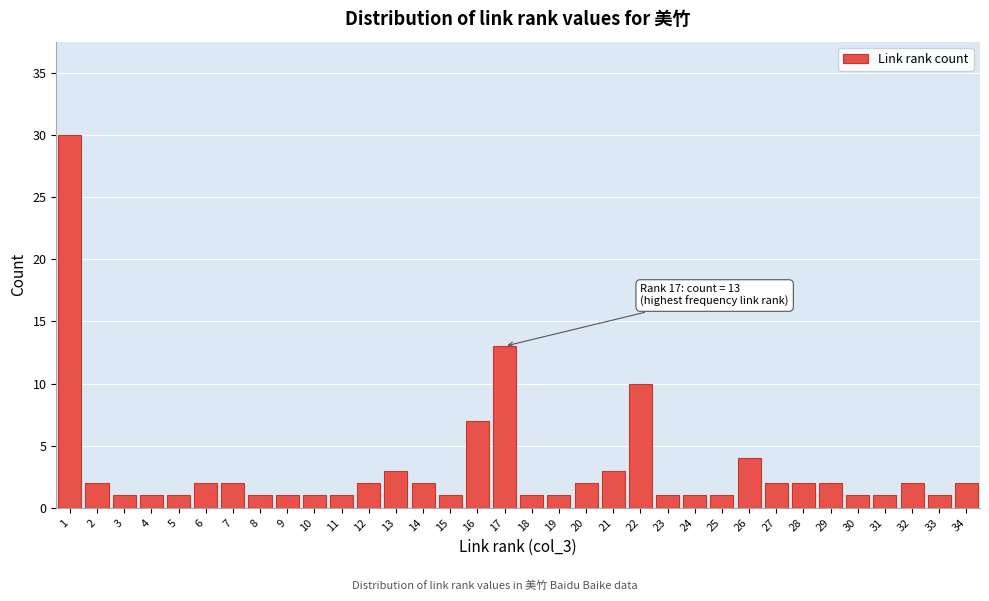

What is the greatest value displayed?

30